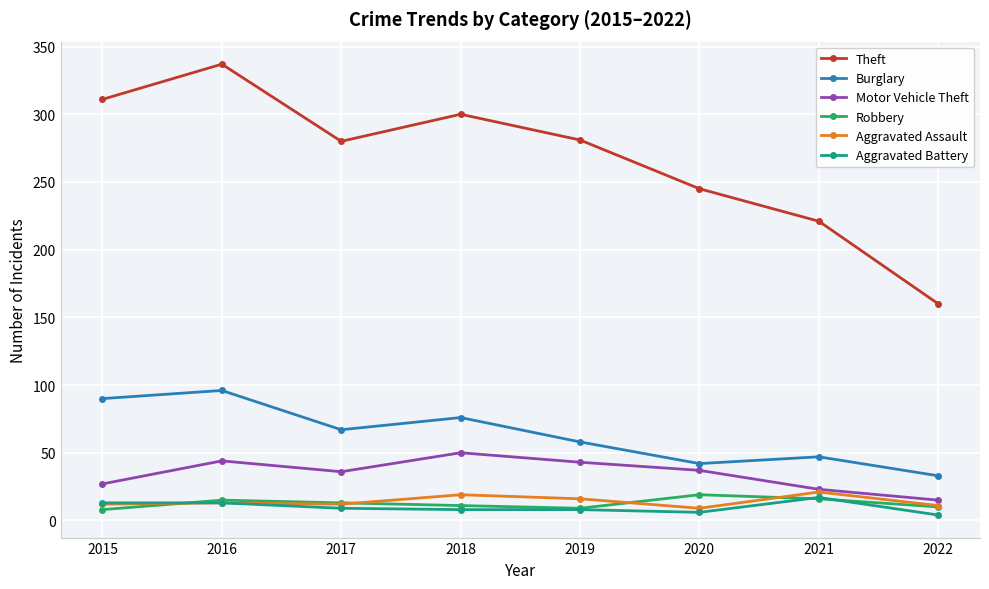

At how many categories does at least one series exceed 158?

8